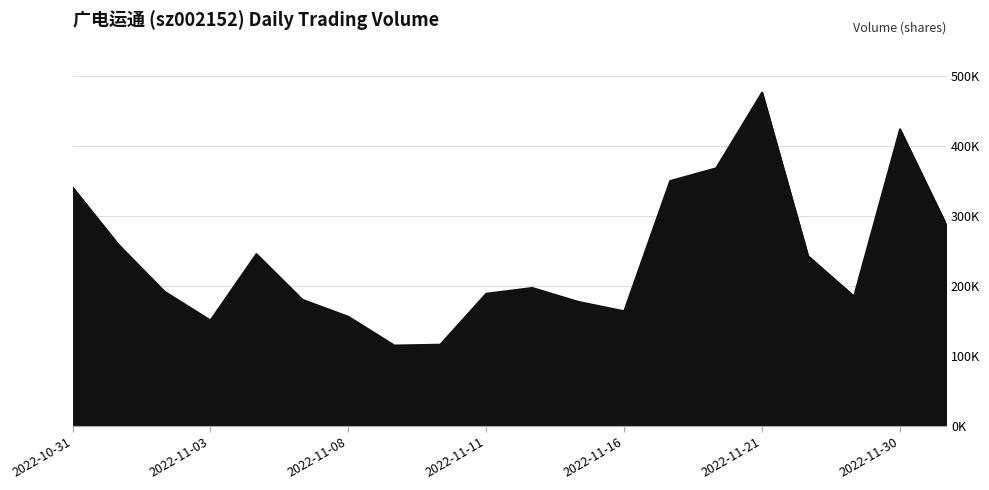

Reading right to left, what are all the values shown in this chart?

287725	423334	184742	242292	475772	367708	349548	163647	177068	196908	188702	115937	114735	155747	180063	245222	150447	191653	258525	340398